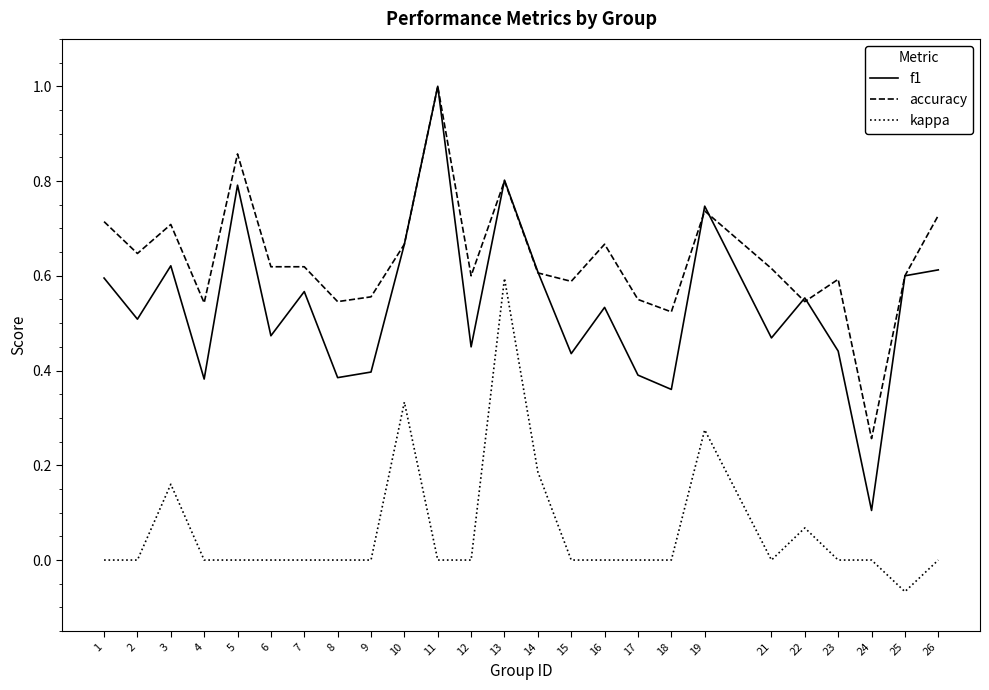

Which category has the highest value in the kappa series?

13